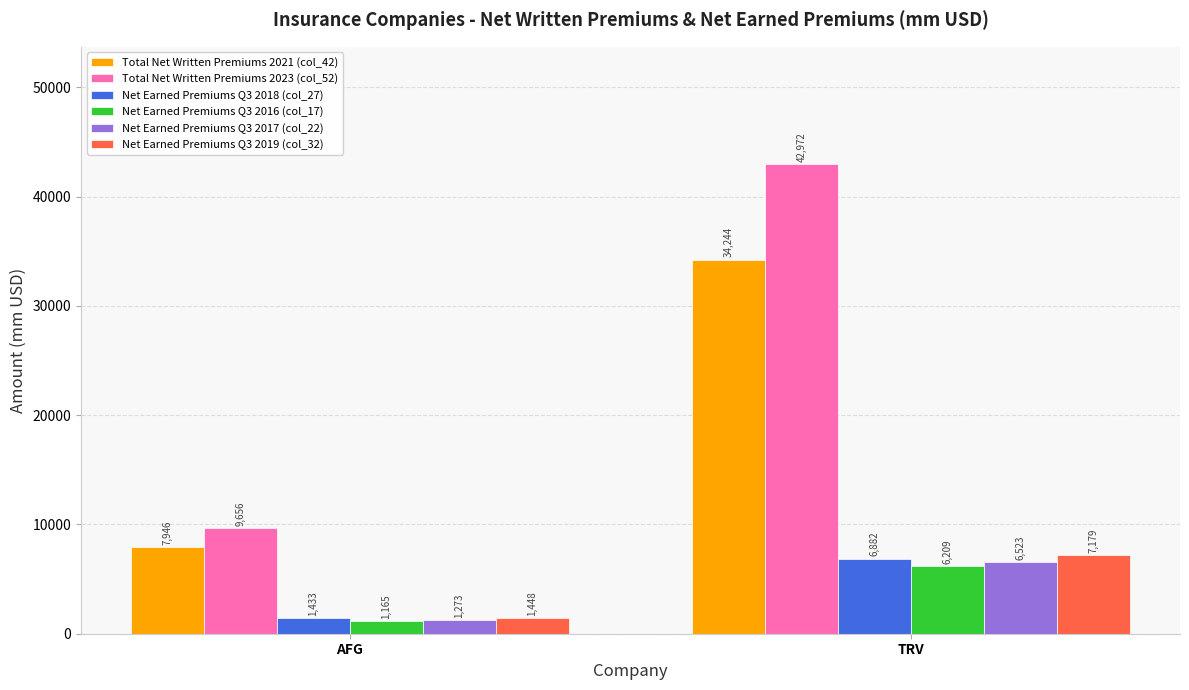

How many data points in Total Net Written Premiums 2023 (col_52) are less than 42972?

1